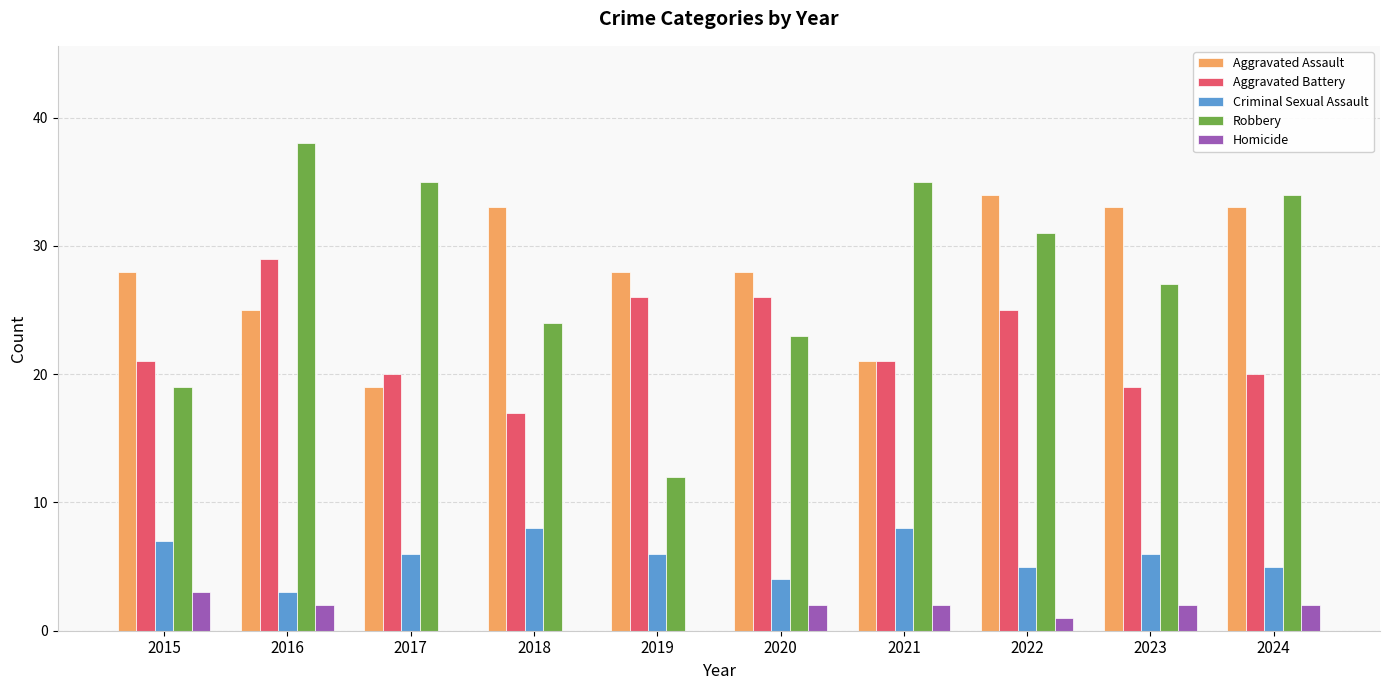

What is the sum of the Aggravated Battery values at 2015 and 2020?

47